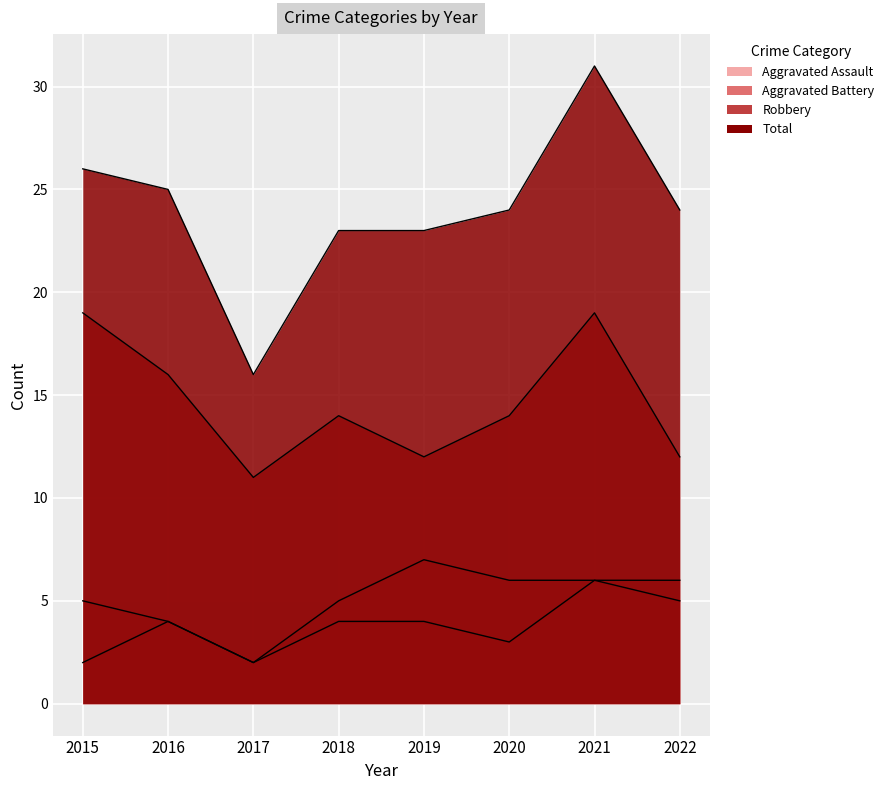

In Aggravated Assault, how many points are higher than both neighbors (excluding endpoints)?

2